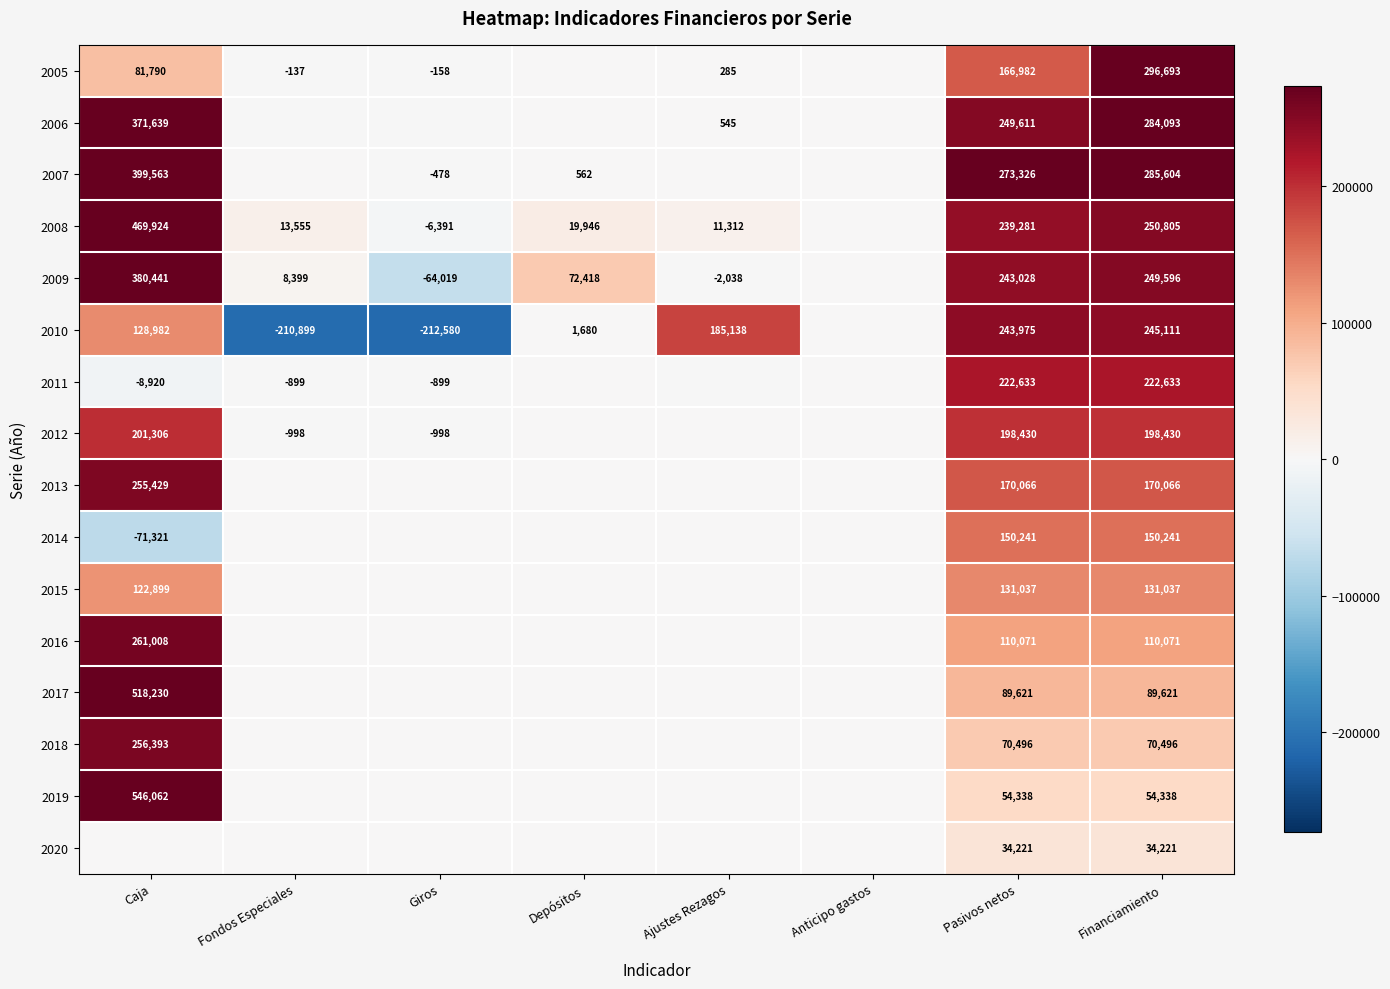

What is the minimum value shown in the chart?

-212580